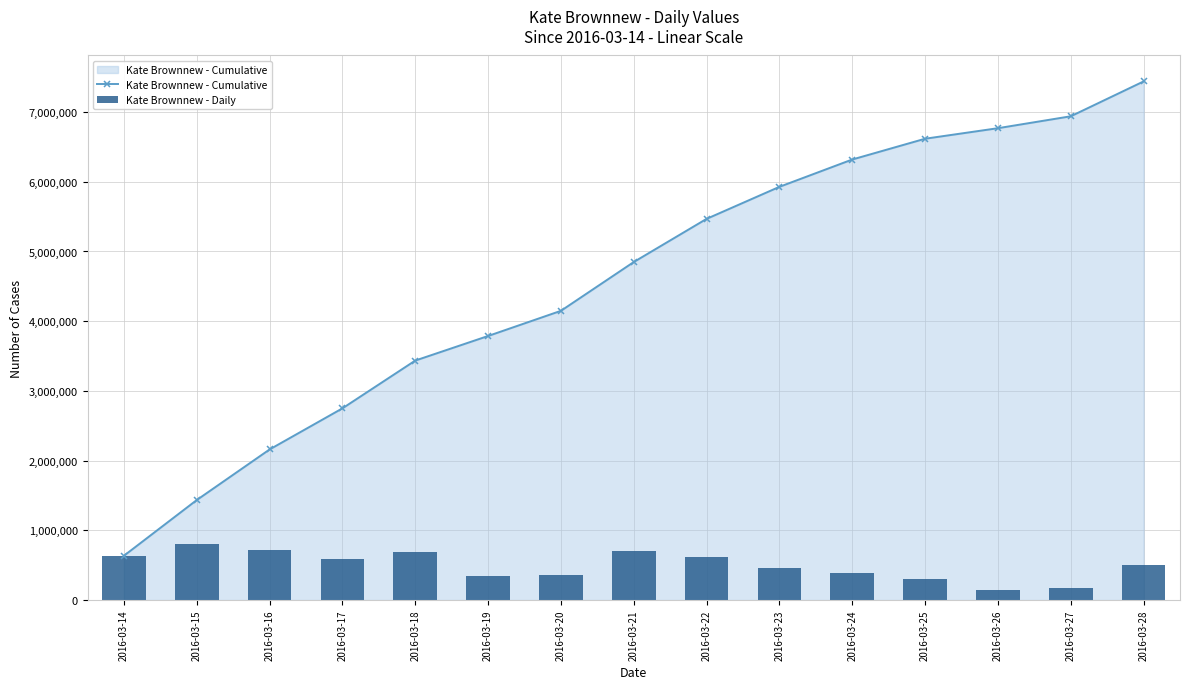

List the series in order of their overall mean, highest first.

Kate Brownnew - Cumulative, Kate Brownnew - Daily